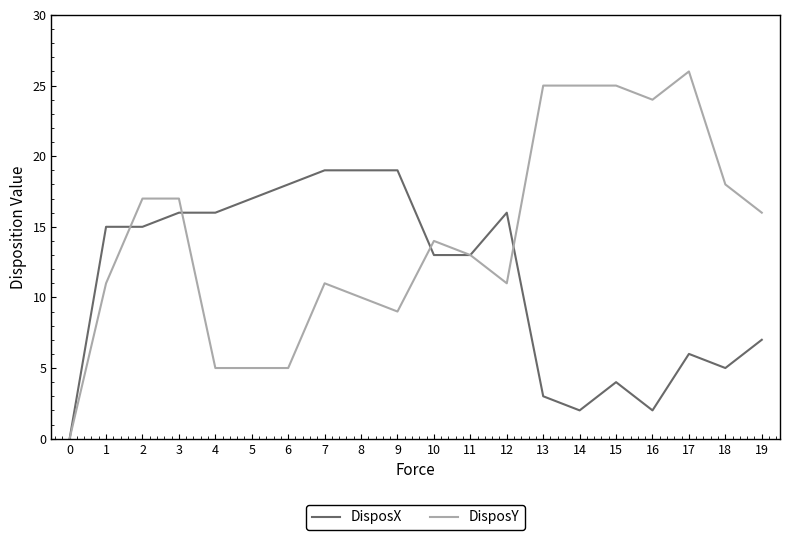

Is it true that DisposX equals 9 at 19?

False